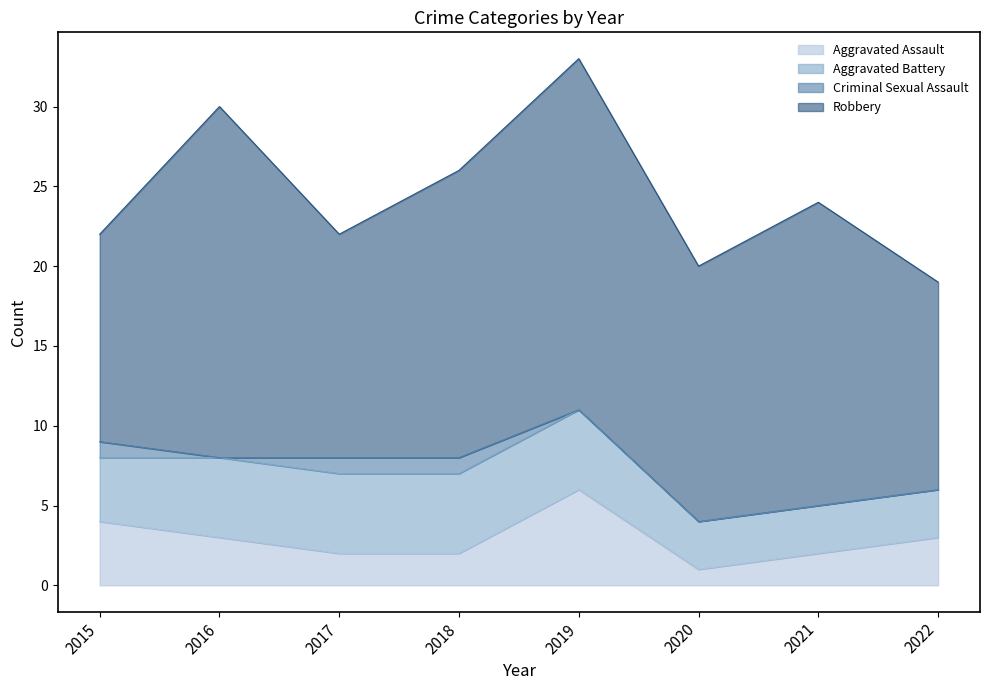

How many series are shown in this chart?

4